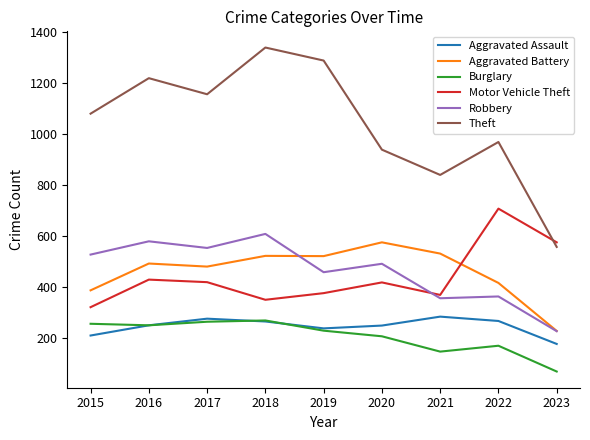

What is the difference between the Aggravated Assault values at 2017 and 2019?

38